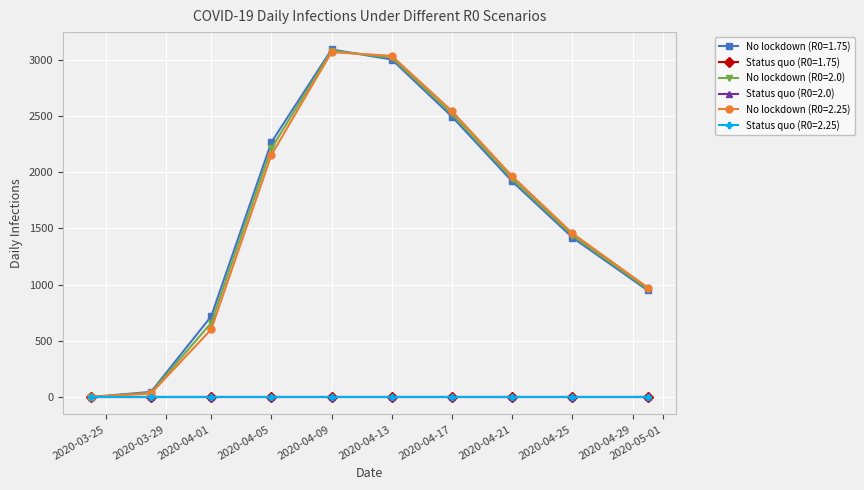

How many lines are shown in the chart?

6